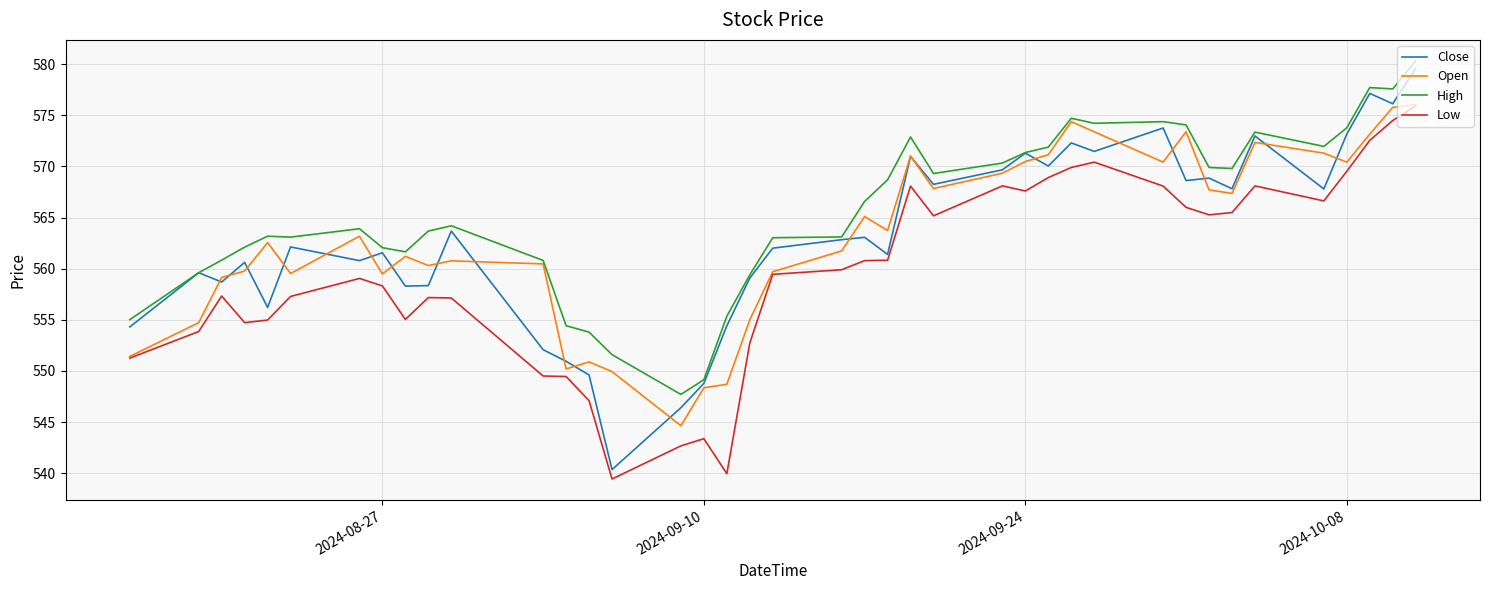

What is the lowest value of the Close series?

540.4